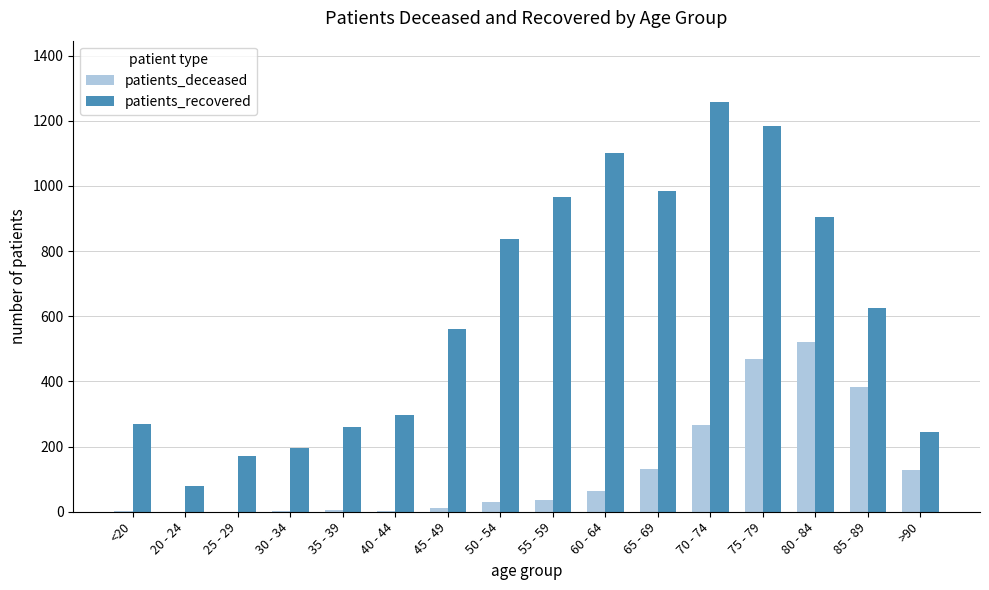

What is the highest value of the patients_deceased series?

522